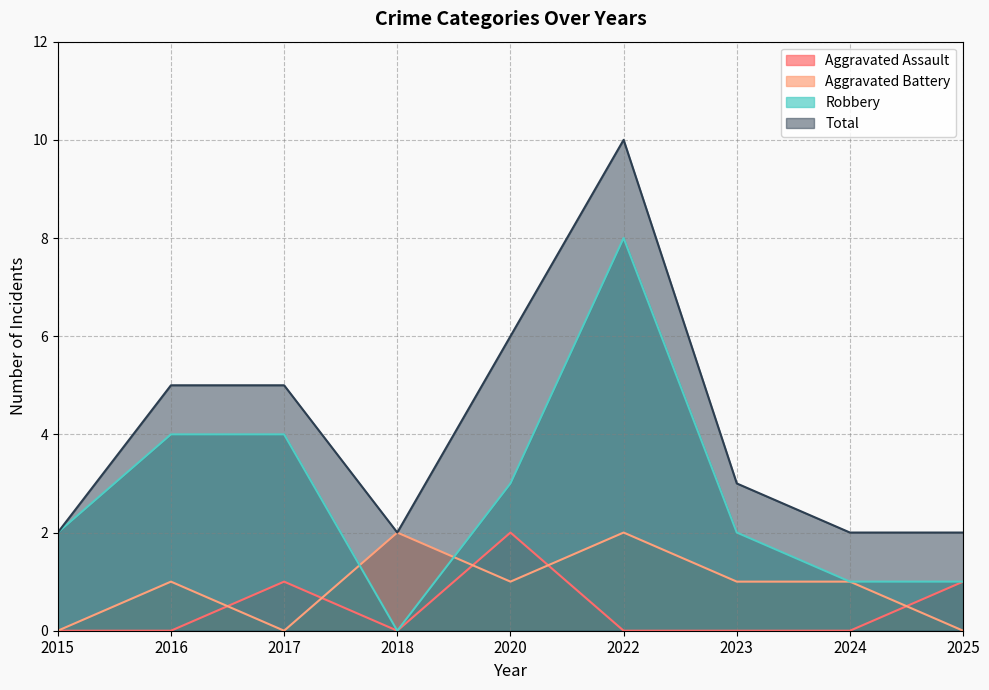

Which category has the highest value across all series?

2022